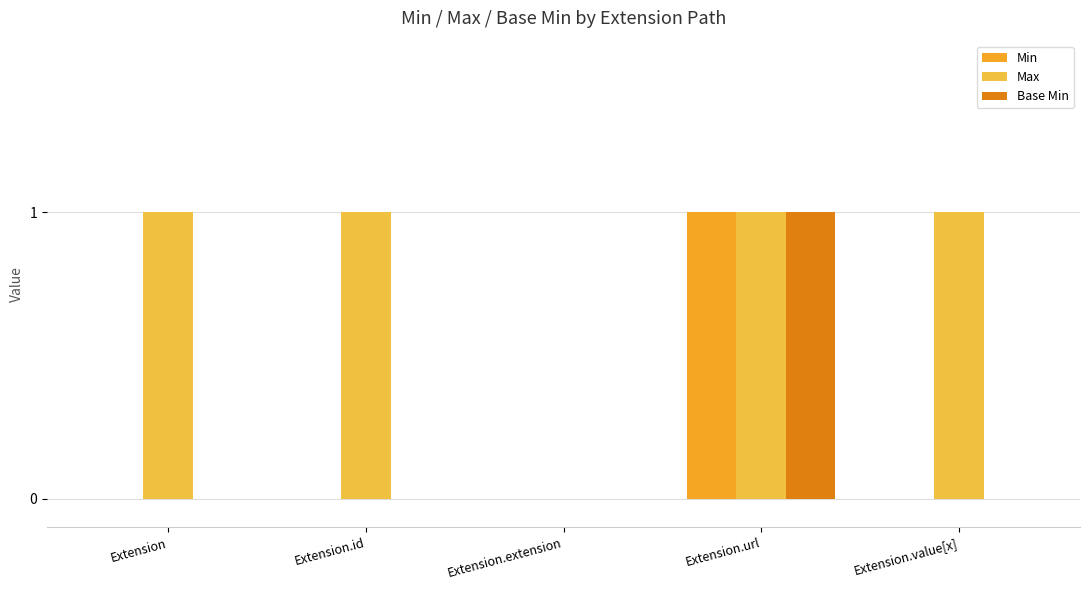

How many Base Min values are between 0 and 1?

5